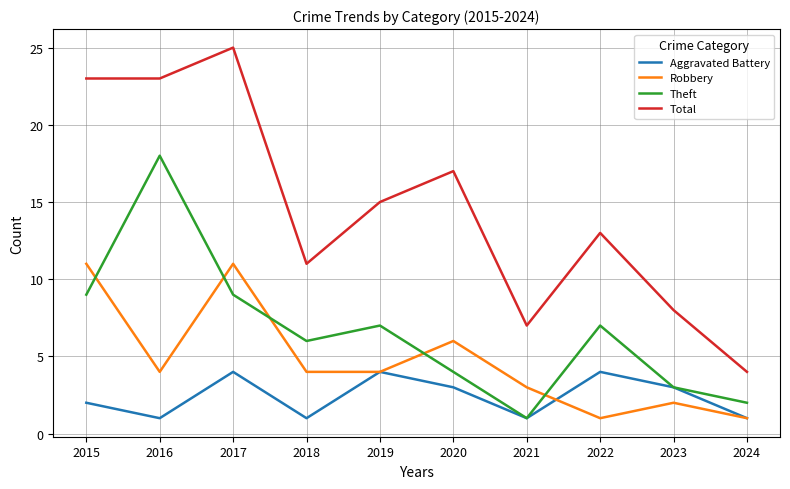

At which category does the chart reach its peak across all series?

2017